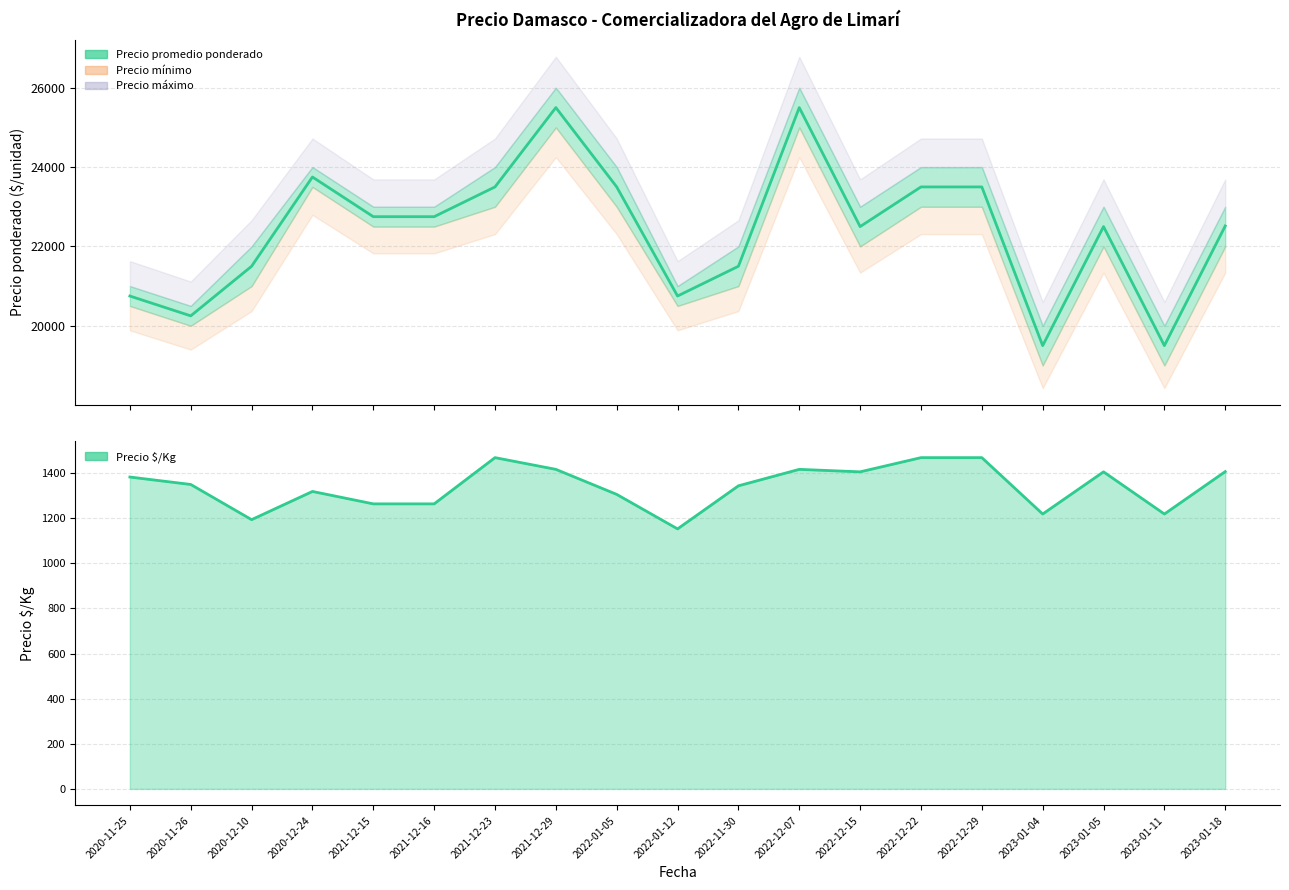

At how many categories does at least one series exceed 23773?

2